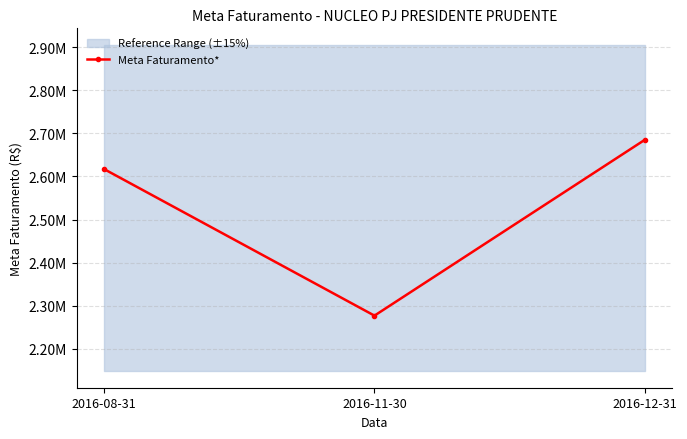

The chart shows a value of 3824064.6 at 2016-11-30. True or false?

False